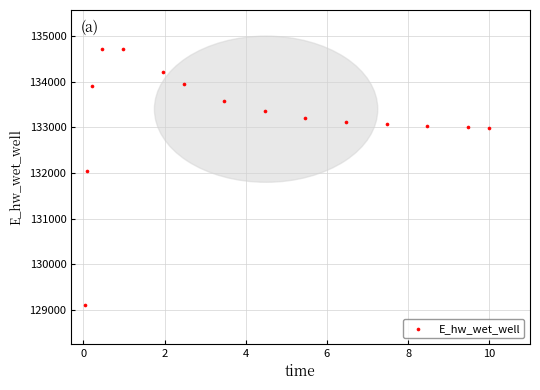

What Y value in the scatter plot is closest to 131918?

132040.9